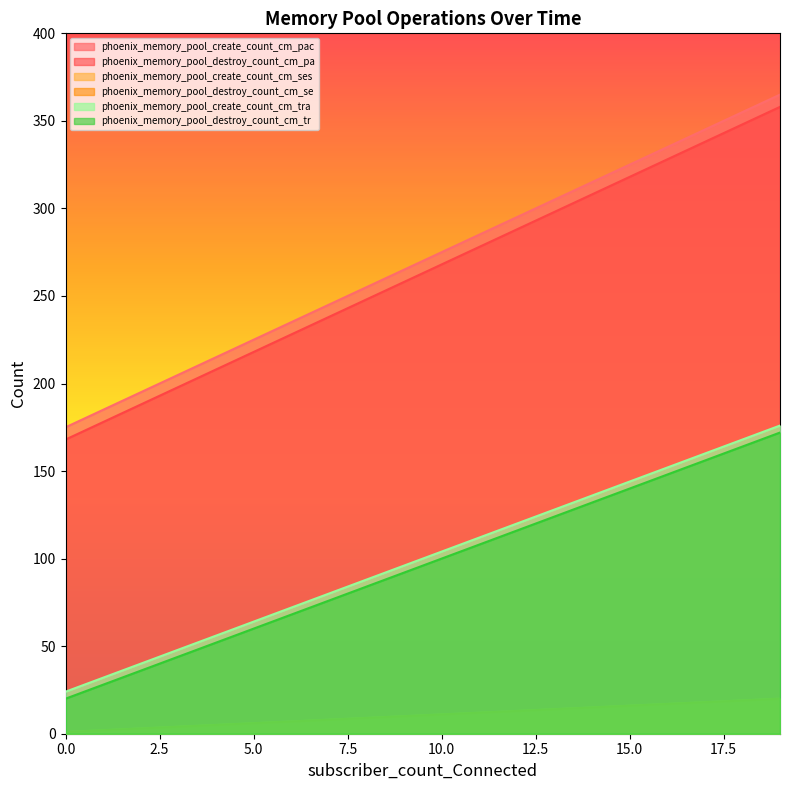

True or false: phoenix_memory_pool_destroy_count_cm_pa and phoenix_memory_pool_destroy_count_cm_tr intersect in this chart.

False